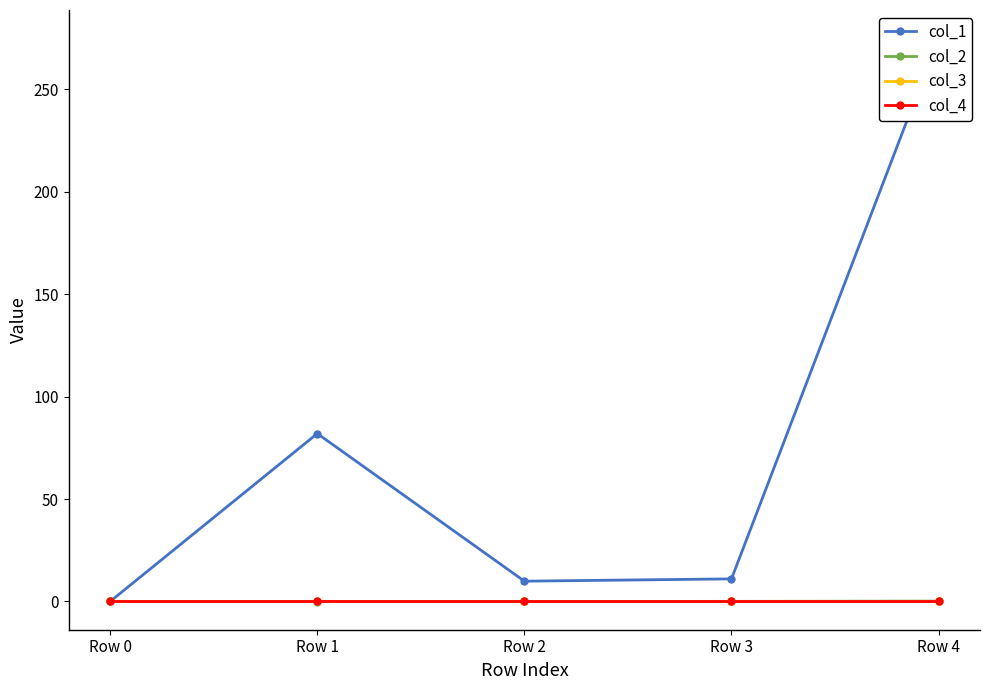

True or false: col_1 has more than 2 interior local peaks.

False